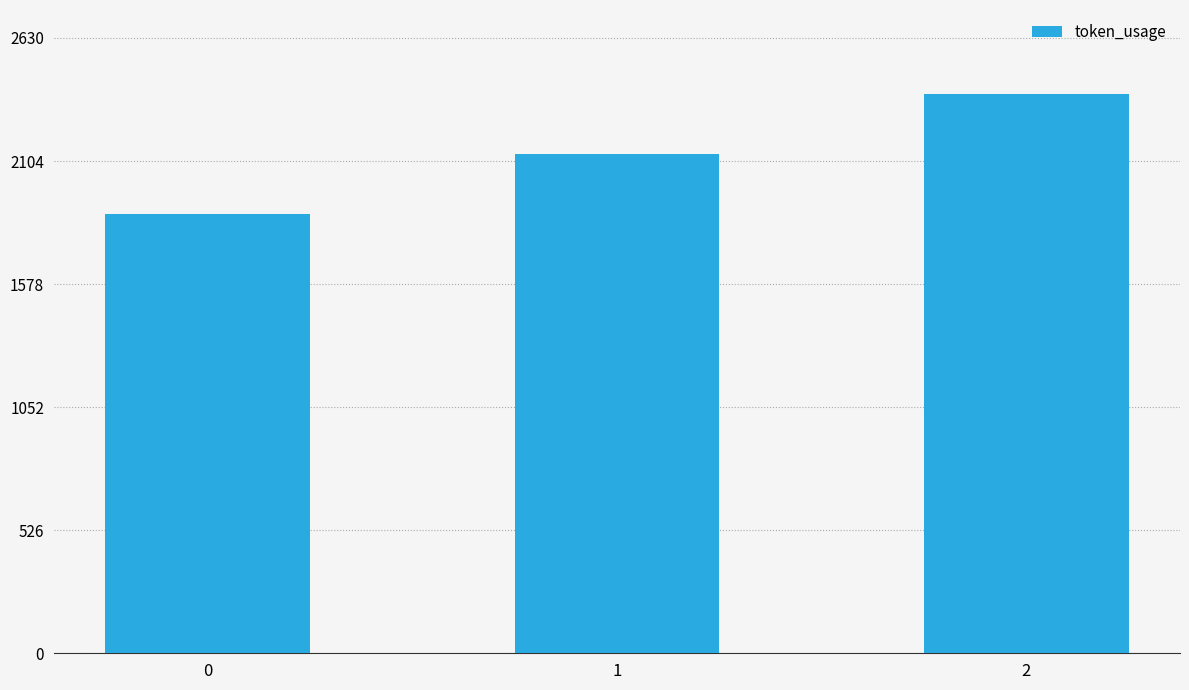

Reading left to right, list all the values displayed in this chart.

1879	2136	2391